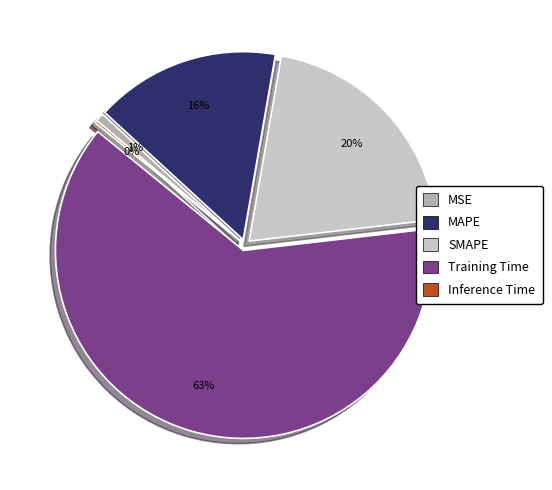

To the nearest percent, what is the difference between the largest and smallest slice percentages?

63%